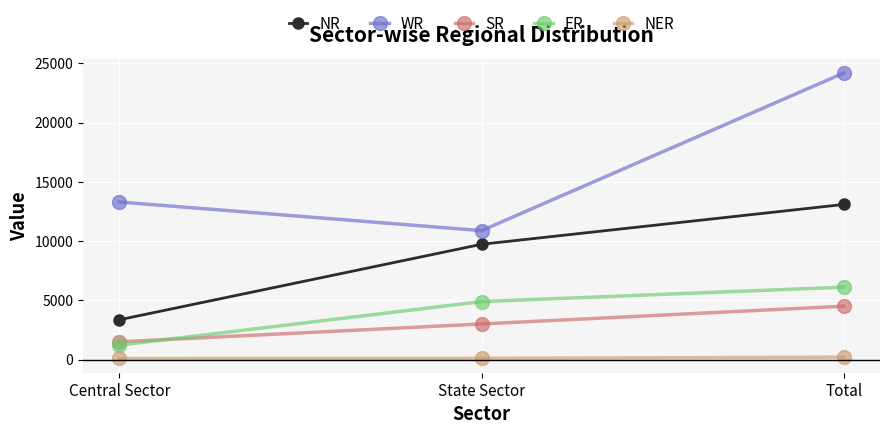

Rank the categories by WR value from highest to lowest.

Total, Central Sector, State Sector